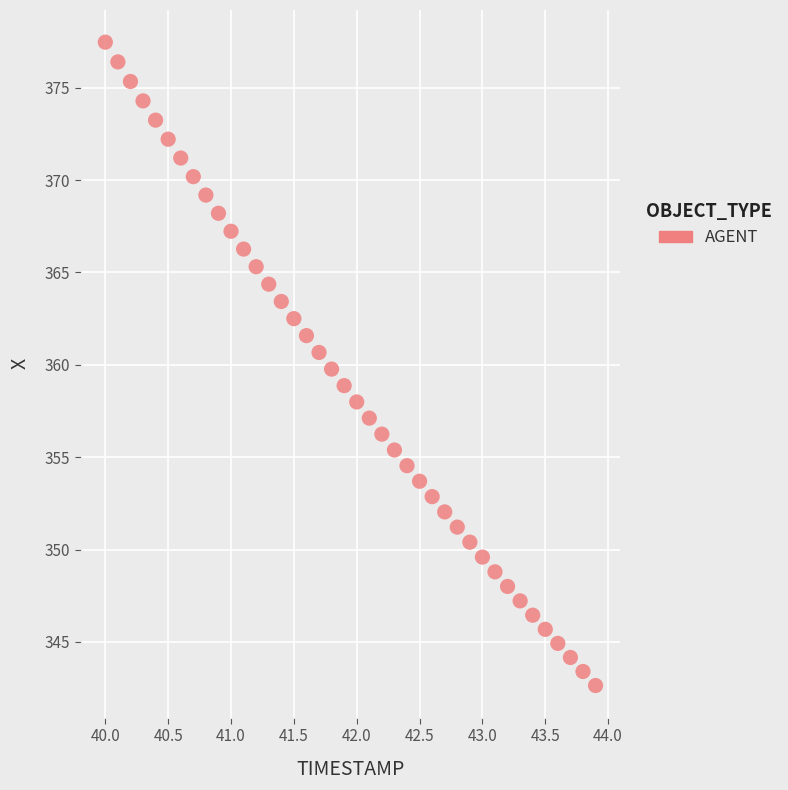

What is the range of Y values (max minus min)?

34.8